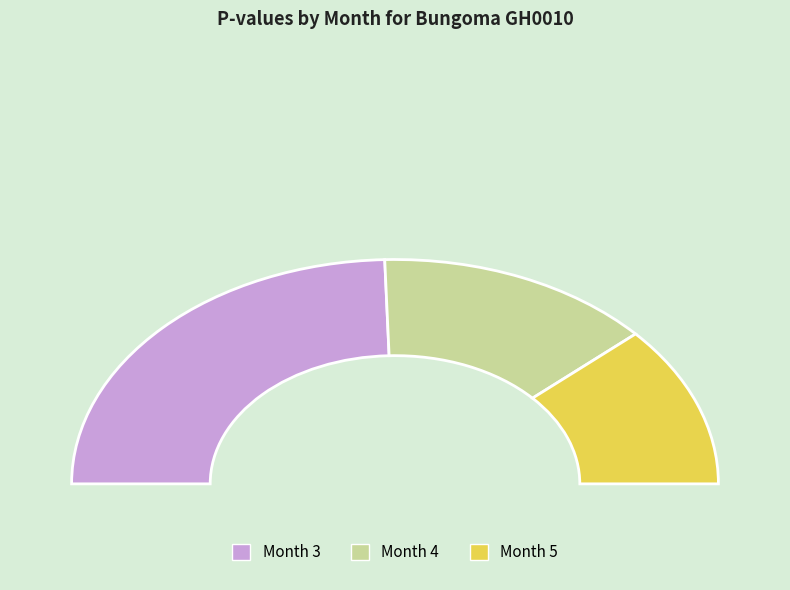

Which category has the biggest portion of the pie?

Month 3